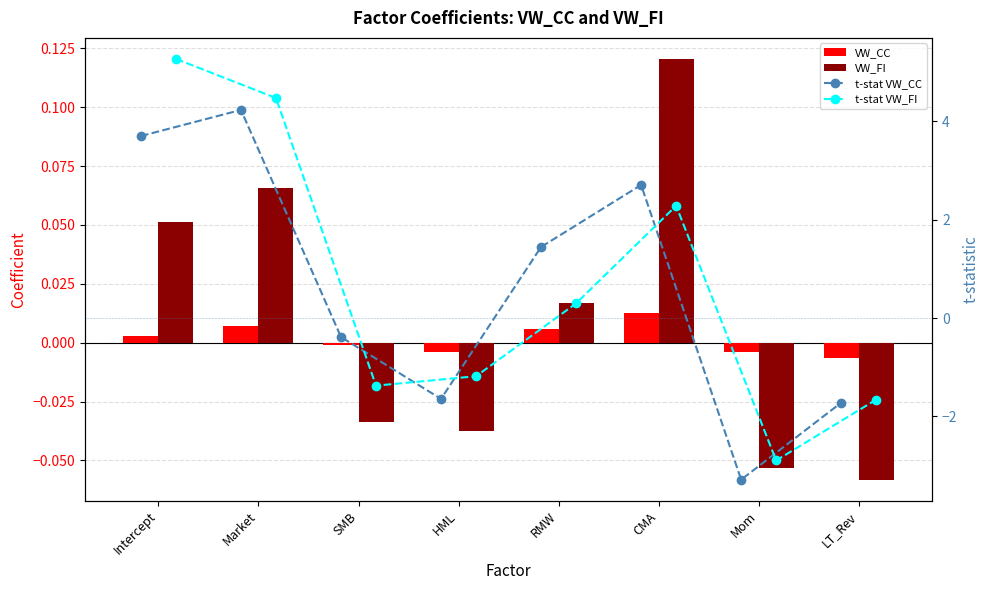

Which category has the highest value in the VW_CC series?

CMA